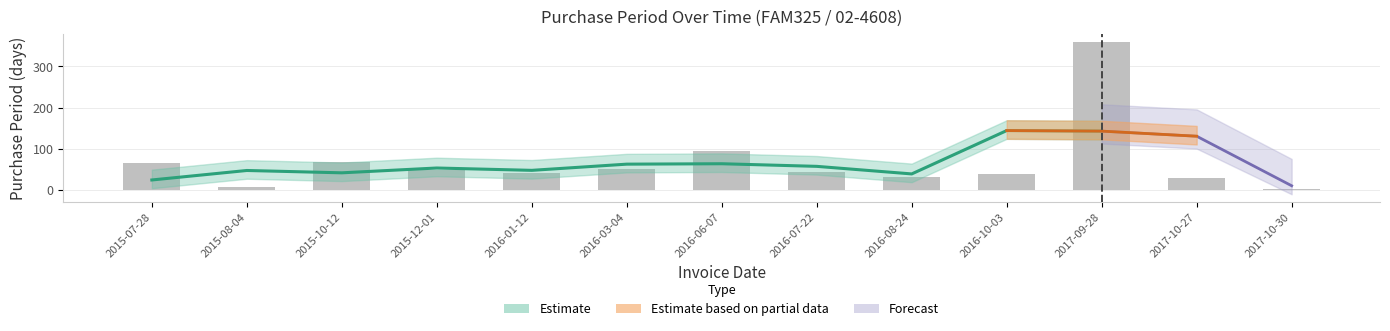

What position from the right is 2016-10-03?

4